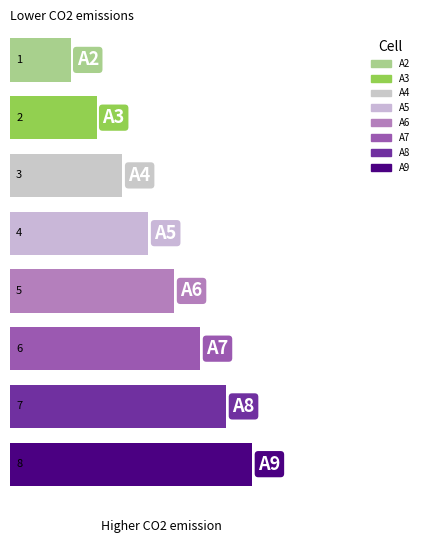

What is the value of the 1st bar from the left?

1